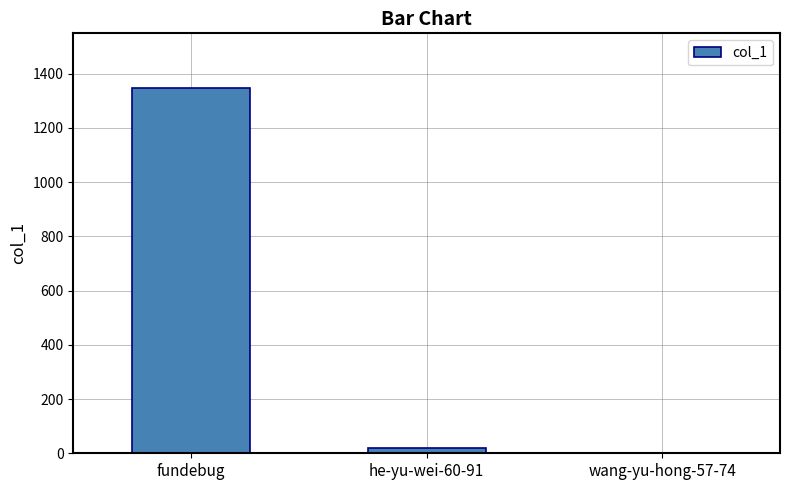

The chart shows a value of 21 at he-yu-wei-60-91. True or false?

True